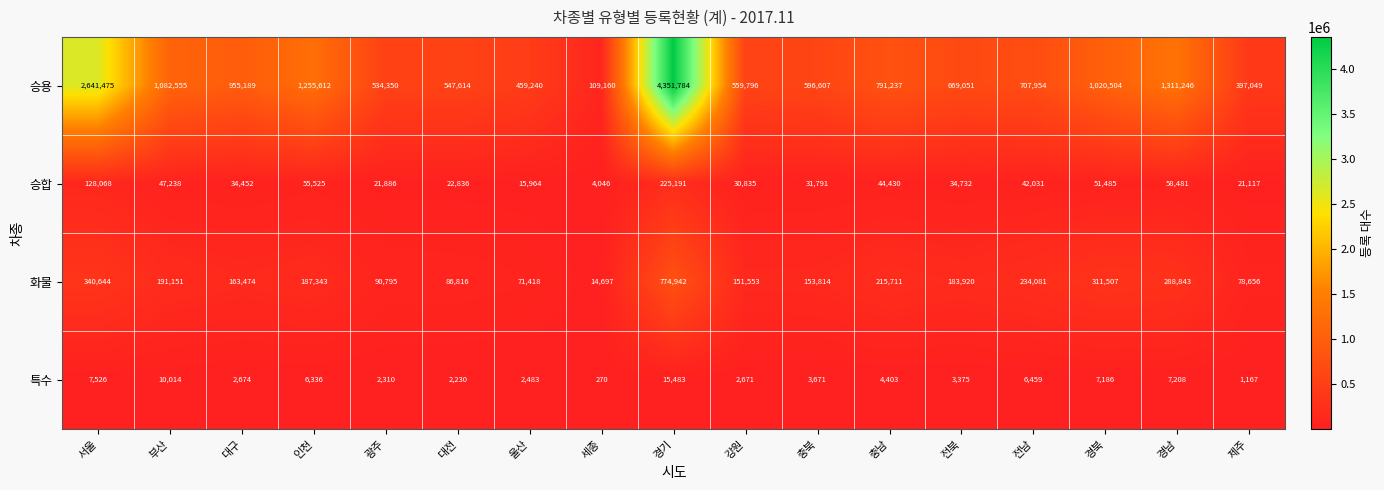

List the series in order of their peak value, highest first.

승용, 화물, 승합, 특수